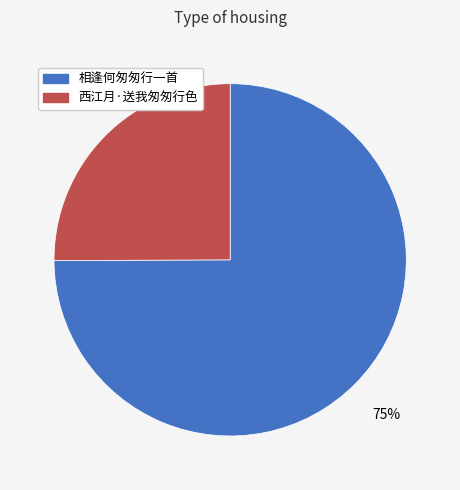

What is the majority slice?

相逢何匆匆行一首